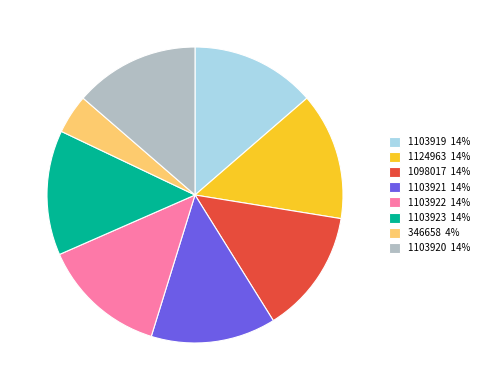

Is there any slice that represents more than half of the pie?

No